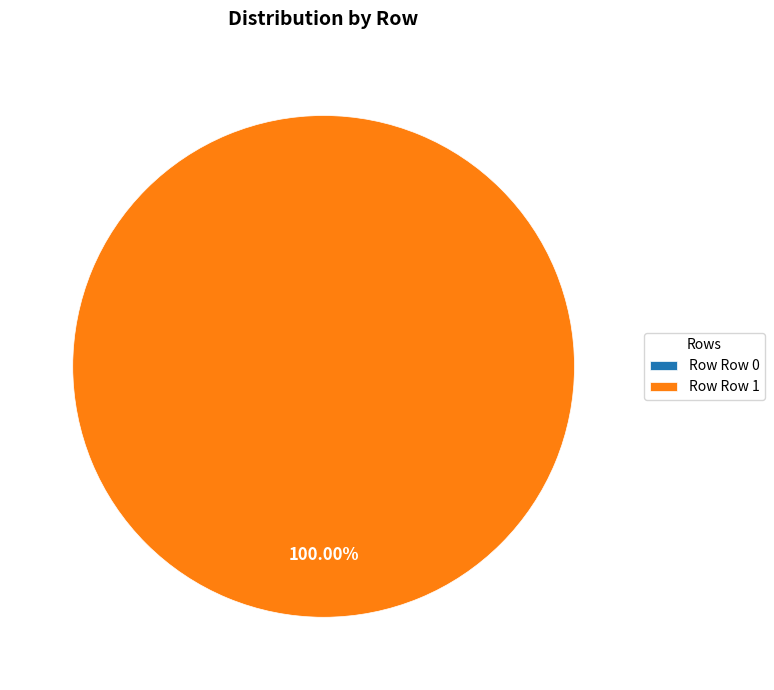

What is the majority slice?

Row 1